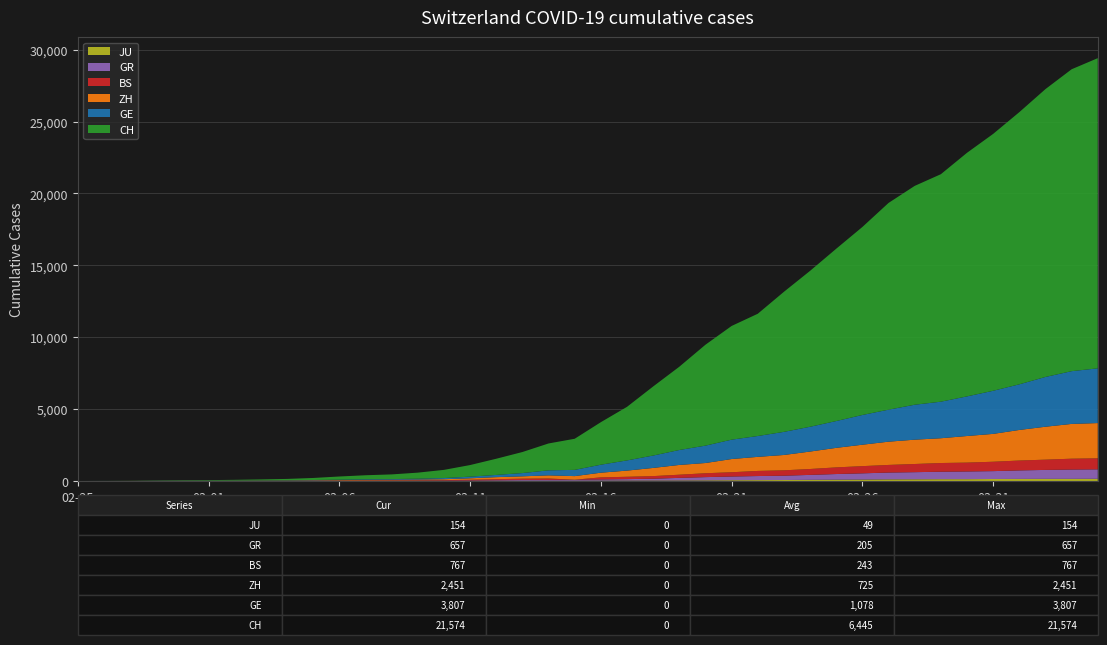

Reading right to left, what are all the values shown in this chart?

CH: 2020-04-04=21574	2020-04-03=20998	2020-04-02=20022	2020-04-01=18930	2020-03-31=17867	2020-03-30=16942	2020-03-29=15822	2020-03-28=15220	2020-03-27=14379	2020-03-26=13076	2020-03-25=11985	2020-03-24=10845	2020-03-23=9742	2020-03-22=8503	2020-03-21=7909	2020-03-20=7019	2020-03-19=5792	2020-03-18=4805	2020-03-17=3726	2020-03-16=2958	2020-03-15=2164	2020-03-14=1869	2020-03-13=1463	2020-03-12=1125	2020-03-11=807	2020-03-10=570	2020-03-09=419	2020-03-08=327	2020-03-07=280	2020-03-06=219	2020-03-05=142	2020-03-04=97	2020-03-03=69	2020-03-02=50	2020-03-01=36	2020-02-29=30	2020-02-28=20	2020-02-27=8	2020-02-26=4	2020-02-25=0
GE: 2020-04-04=3807	2020-04-03=3669	2020-04-02=3461	2020-04-01=3174	2020-03-31=2998	2020-03-30=2756	2020-03-29=2542	2020-03-28=2431	2020-03-27=2226	2020-03-26=2068	2020-03-25=1865	2020-03-24=1724	2020-03-23=1607	2020-03-22=1450	2020-03-21=1347	2020-03-20=1209	2020-03-19=1039	2020-03-18=861	2020-03-17=709	2020-03-16=555	2020-03-15=434	2020-03-14=350	2020-03-13=227	2020-03-12=155	2020-03-11=114	2020-03-10=80	2020-03-09=60	2020-03-08=45	2020-03-07=43	2020-03-06=30	2020-03-05=20	2020-03-04=16	2020-03-03=14	2020-03-02=11	2020-03-01=10	2020-02-29=9	2020-02-28=5	2020-02-27=1	2020-02-26=1	2020-02-25=0
ZH: 2020-04-04=2451	2020-04-03=2418	2020-04-02=2290	2020-04-01=2126	2020-03-31=1937	2020-03-30=1849	2020-03-29=1723	2020-03-28=1691	2020-03-27=1617	2020-03-26=1490	2020-03-25=1358	2020-03-24=1213	2020-03-23=1067	2020-03-22=978	2020-03-21=919	2020-03-20=711	2020-03-19=679	2020-03-18=568	2020-03-17=429	2020-03-16=326	2020-03-15=250	2020-03-14=218	2020-03-13=163	2020-03-12=140	2020-03-11=101	2020-03-10=62	2020-03-09=49	2020-03-08=40	2020-03-07=34	2020-03-06=29	2020-03-05=23	2020-03-04=15	2020-03-03=13	2020-03-02=10	2020-03-01=7	2020-02-29=6	2020-02-28=2	2020-02-27=2	2020-02-26=0	2020-02-25=0
GR: 2020-04-04=657	2020-04-03=649	2020-04-02=622	2020-04-01=592	2020-03-31=547	2020-03-30=535	2020-03-29=519	2020-03-28=495	2020-03-27=474	2020-03-26=433	2020-03-25=393	2020-03-24=343	2020-03-23=300	2020-03-22=284	2020-03-21=258	2020-03-20=226	2020-03-19=182	2020-03-18=128	2020-03-17=101	2020-03-16=84	2020-03-15=71	2020-03-14=56	2020-03-13=53	2020-03-12=43	2020-03-11=31	2020-03-10=22	2020-03-09=18	2020-03-08=18	2020-03-07=17	2020-03-06=16	2020-03-05=14	2020-03-04=12	2020-03-03=9	2020-03-02=9	2020-03-01=6	2020-02-29=6	2020-02-28=6	2020-02-27=2	2020-02-26=2	2020-02-25=0
BS: 2020-04-04=767	2020-04-03=754	2020-04-02=714	2020-04-01=687	2020-03-31=653	2020-03-30=617	2020-03-29=605	2020-03-28=569	2020-03-27=530	2020-03-26=501	2020-03-25=462	2020-03-24=410	2020-03-23=374	2020-03-22=356	2020-03-21=297	2020-03-20=270	2020-03-19=220	2020-03-18=181	2020-03-17=164	2020-03-16=143	2020-03-15=0	2020-03-14=100	2020-03-13=92	2020-03-12=73	2020-03-11=49	2020-03-10=33	2020-03-09=28	2020-03-08=24	2020-03-07=21	2020-03-06=15	2020-03-05=8	2020-03-04=3	2020-03-03=3	2020-03-02=1	2020-03-01=1	2020-02-29=1	2020-02-28=1	2020-02-27=1	2020-02-26=0	2020-02-25=0
JU: 2020-04-04=154	2020-04-03=149	2020-04-02=149	2020-04-01=145	2020-03-31=140	2020-03-30=128	2020-03-29=127	2020-03-28=119	2020-03-27=114	2020-03-26=100	2020-03-25=92	2020-03-24=82	2020-03-23=69	2020-03-22=61	2020-03-21=54	2020-03-20=44	2020-03-19=36	2020-03-18=32	2020-03-17=29	2020-03-16=25	2020-03-15=19	2020-03-14=18	2020-03-13=17	2020-03-12=12	2020-03-11=7	2020-03-10=7	2020-03-09=7	2020-03-08=5	2020-03-07=5	2020-03-06=4	2020-03-05=4	2020-03-04=2	2020-03-03=2	2020-03-02=1	2020-03-01=1	2020-02-29=1	2020-02-28=1	2020-02-27=1	2020-02-26=0	2020-02-25=0